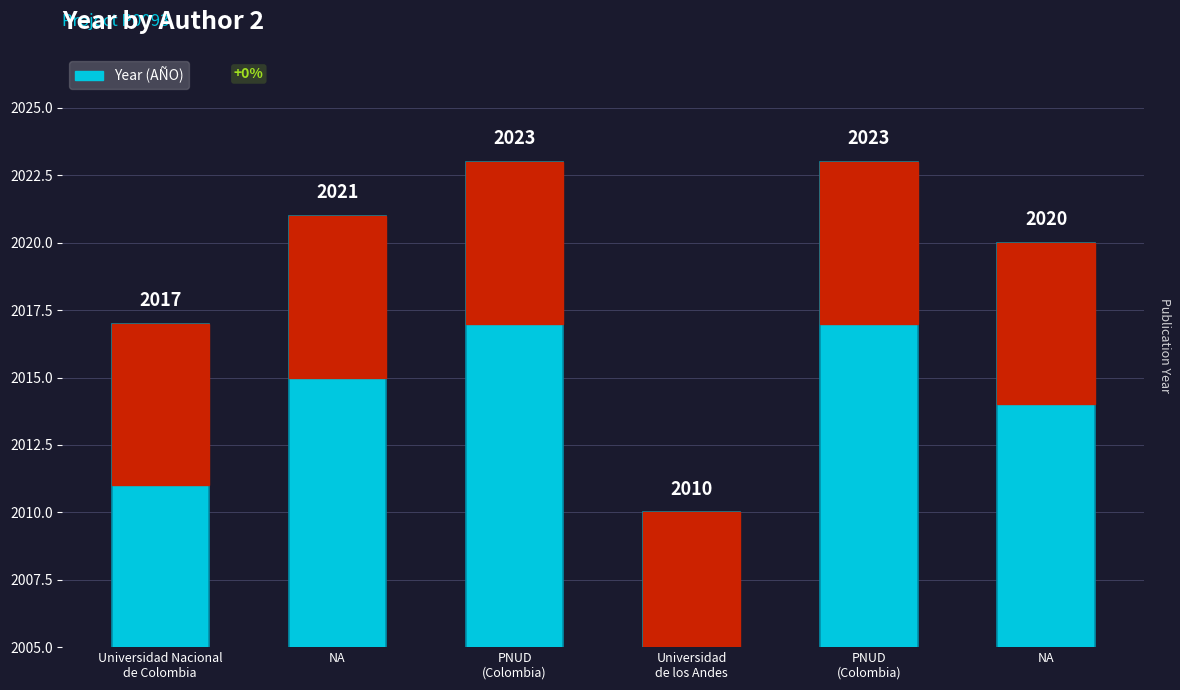

Which category has the highest value across all series?

PNUD
(Colombia)